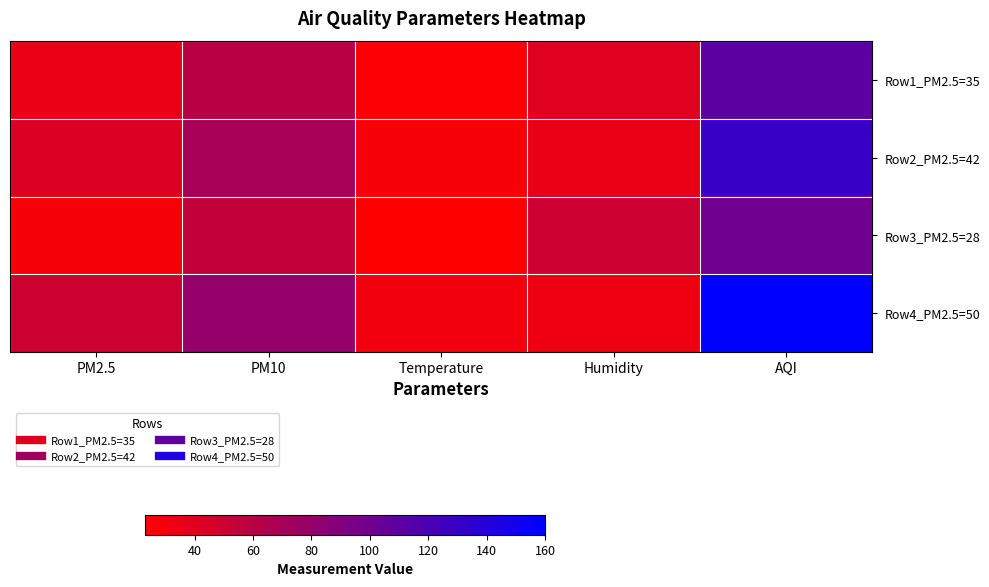

What is the difference between the highest and lowest values at PM10?

25